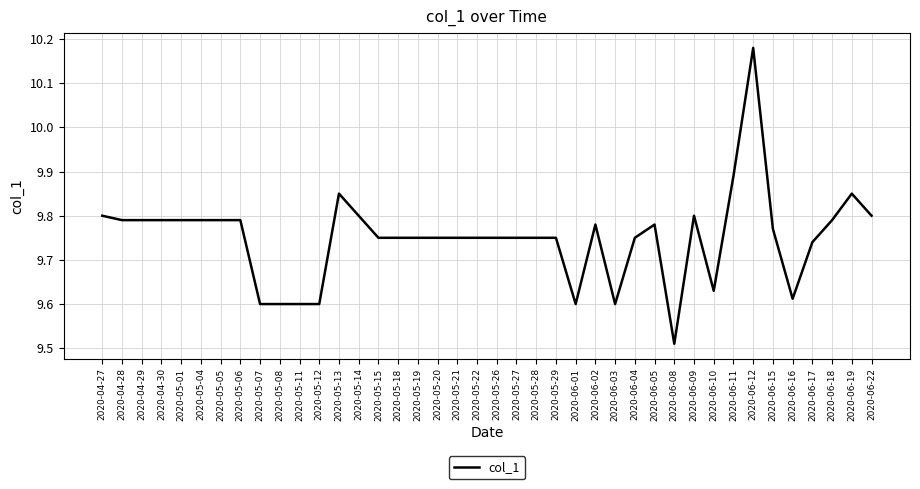

Which label corresponds to the smallest value in the chart?

2020-06-08